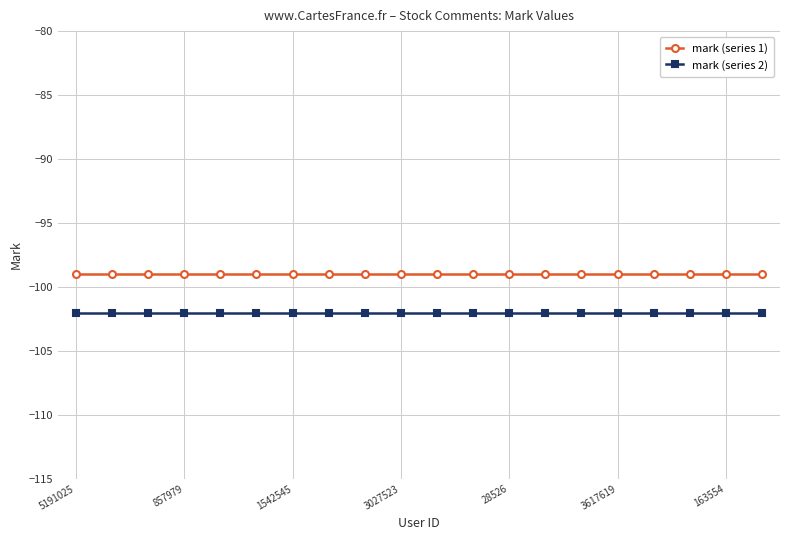

What are all the series names shown in the legend?

mark (series 1), mark (series 2)